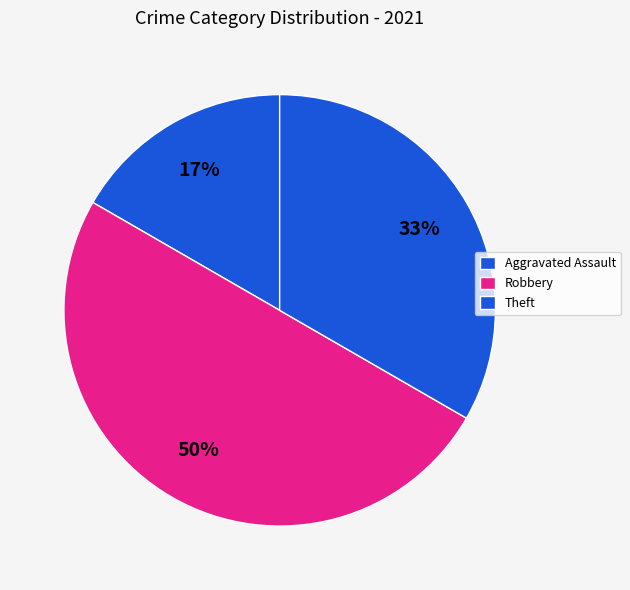

How many slices are in this pie chart?

3